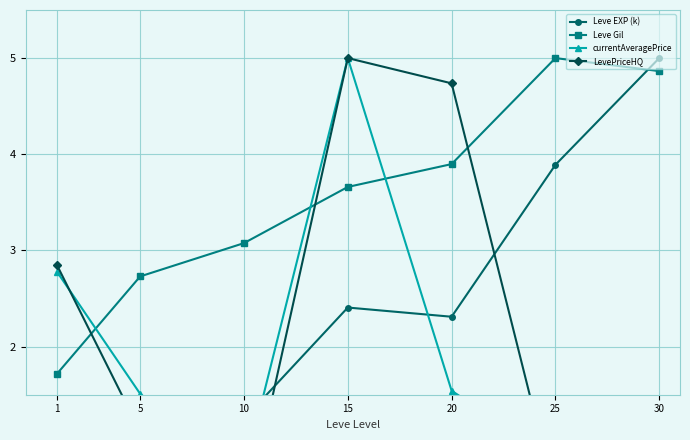

True or false: LevePriceHQ has a value of 0.3 at 25.

False